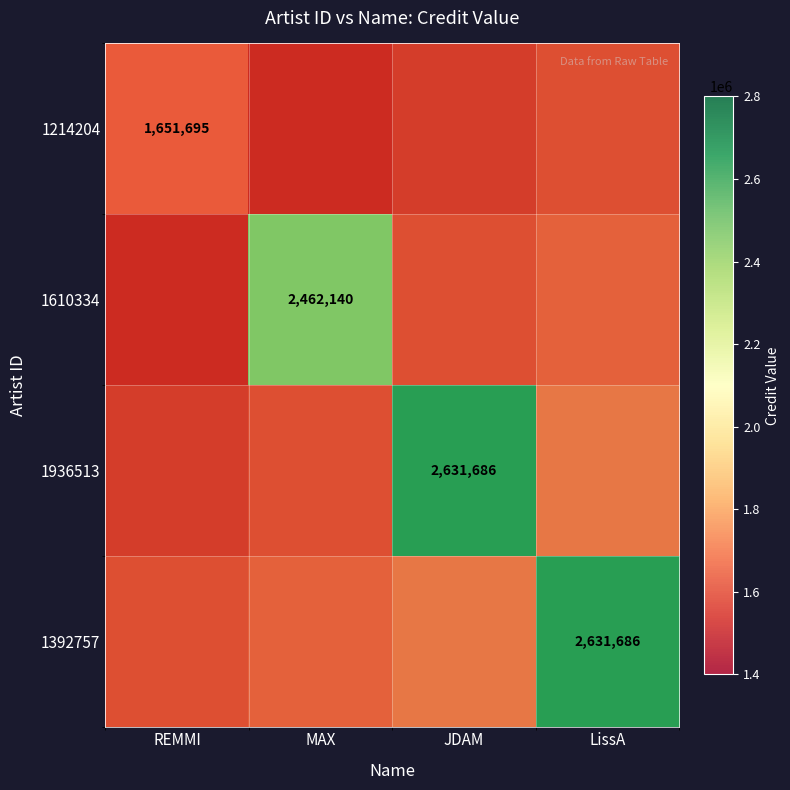

Rank the categories by 1936513 value from lowest to highest.

REMMI, MAX, LissA, JDAM